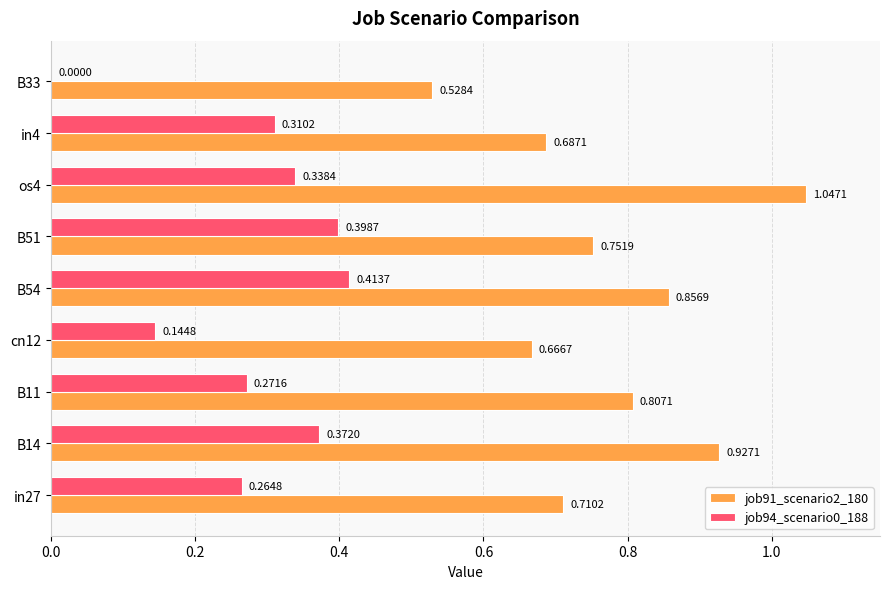

What is the sum of all job91_scenario2_180 values?

7.0